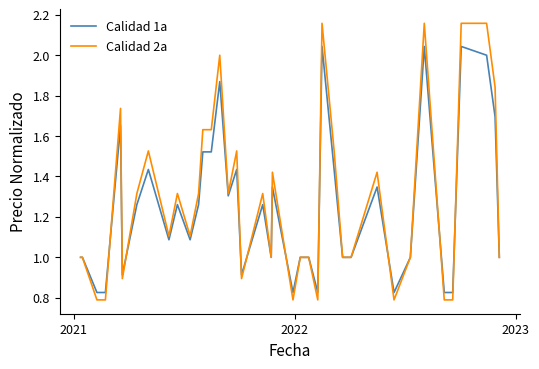

Rank the series by their maximum value, from highest to lowest.

Calidad 2a, Calidad 1a